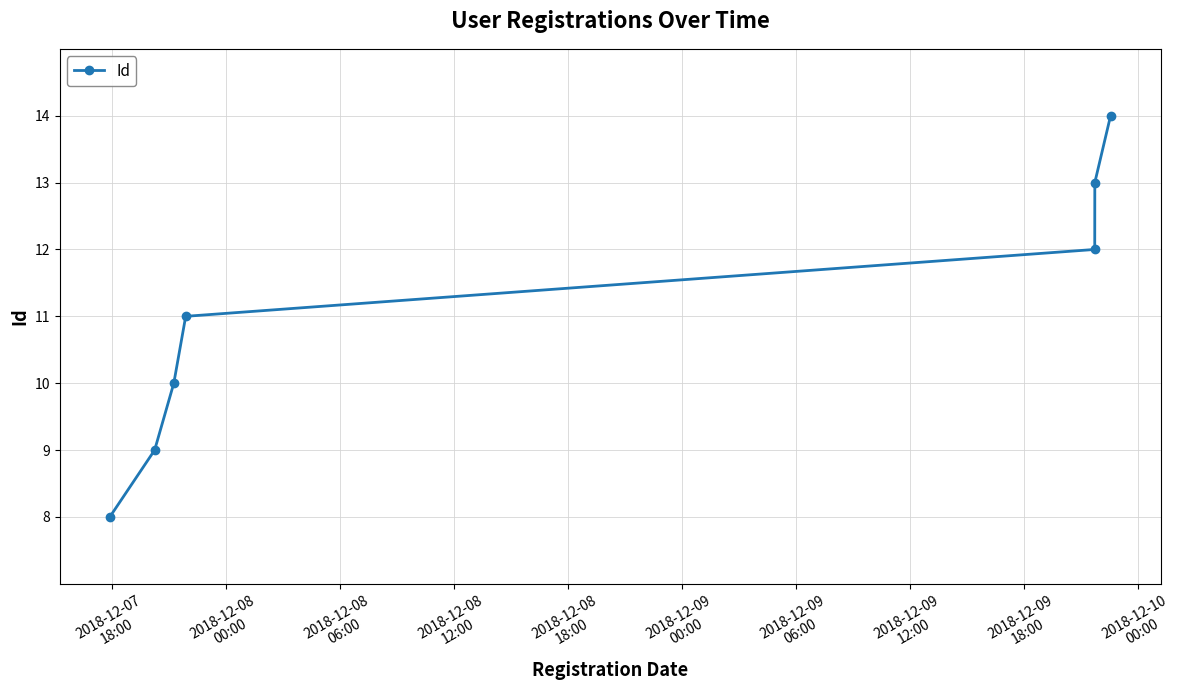

Reading left to right, list all the values displayed in this chart.

8	9	10	11	12	13	14